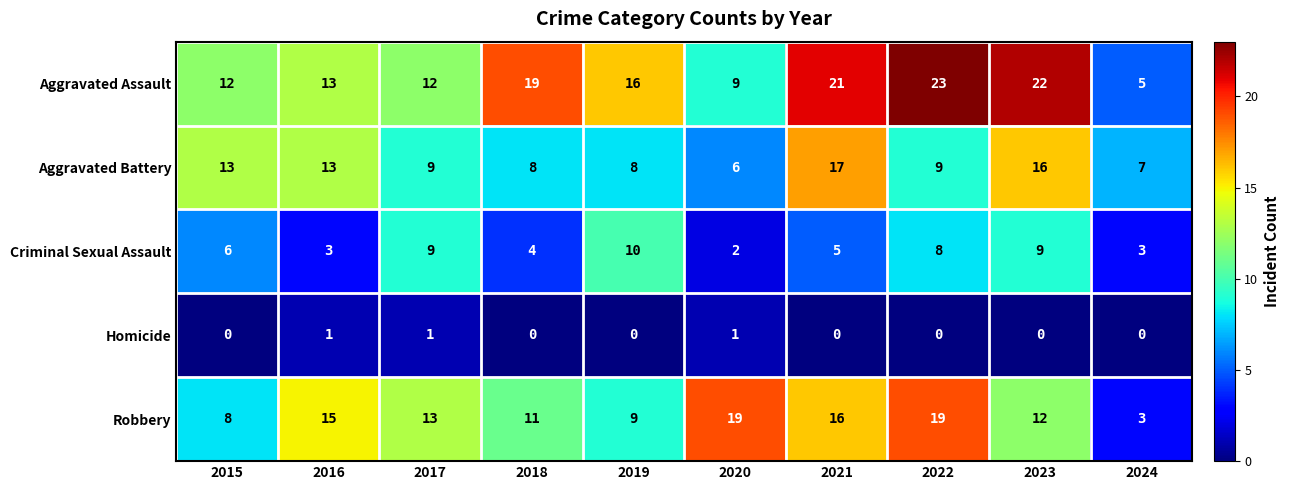

What is the difference between the highest and lowest values at 2022?

23